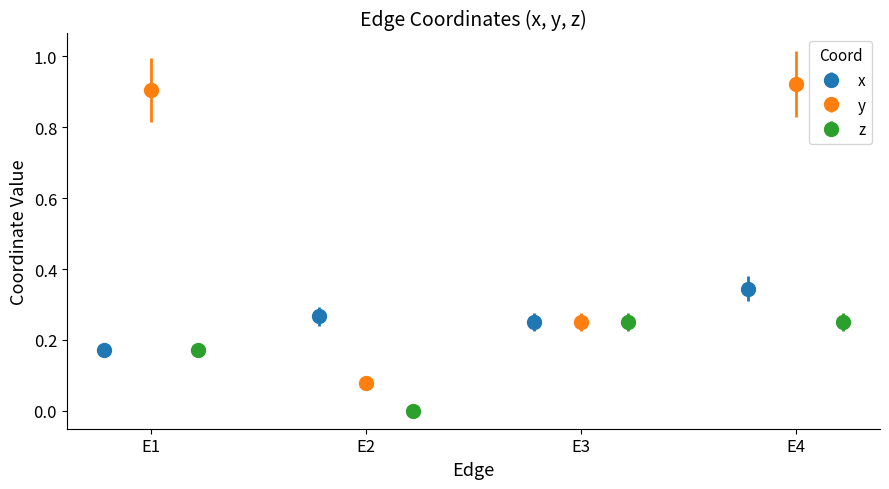

True or false: x has more than 1 points higher than both neighbors.

False